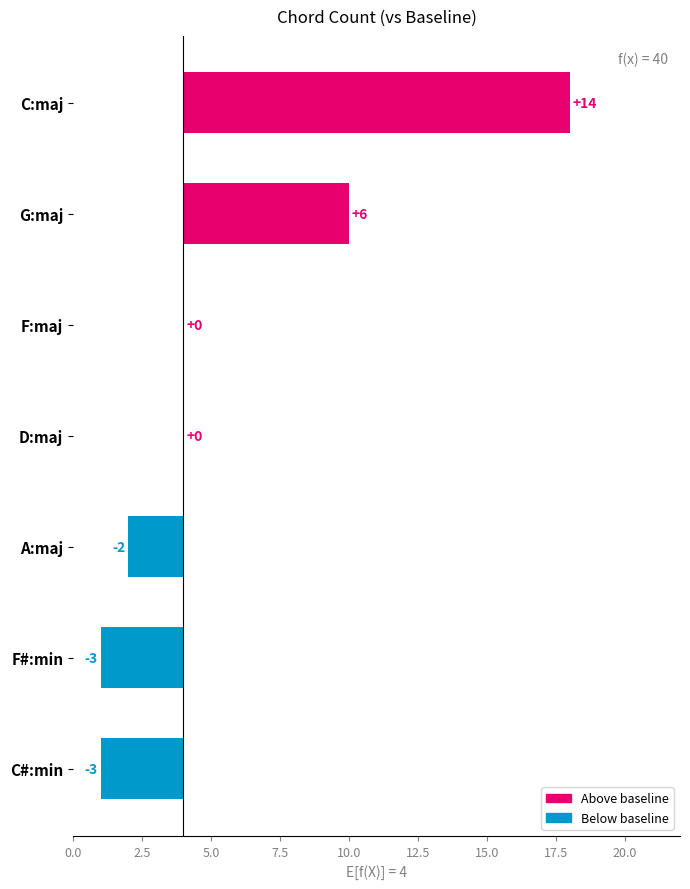

True or false: the data shows -1 at A:maj.

False